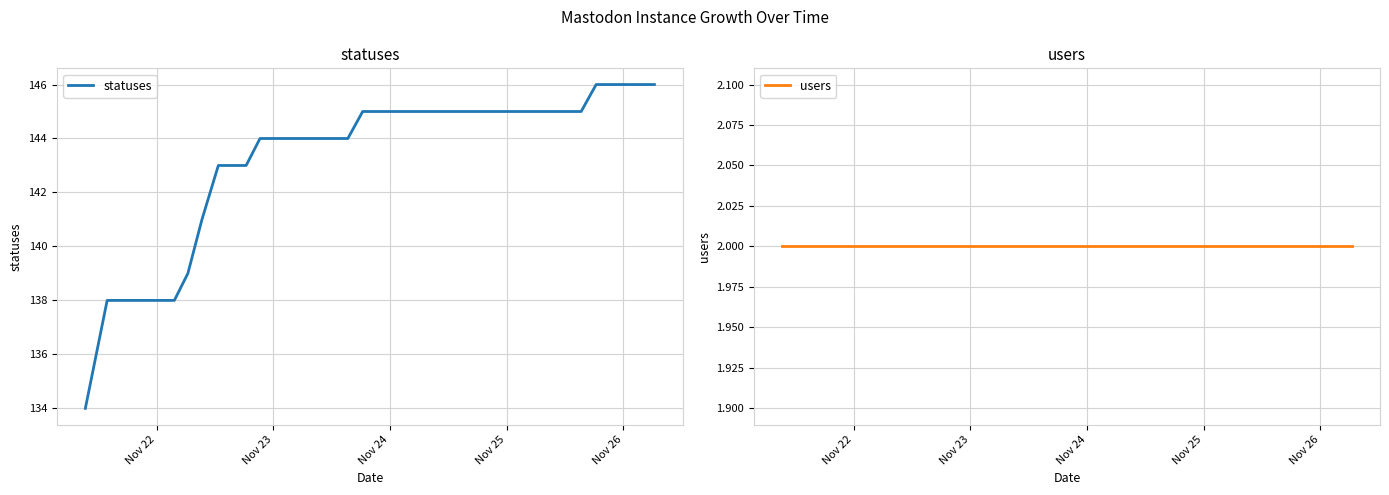

Rank the series by their maximum value, from highest to lowest.

statuses, users